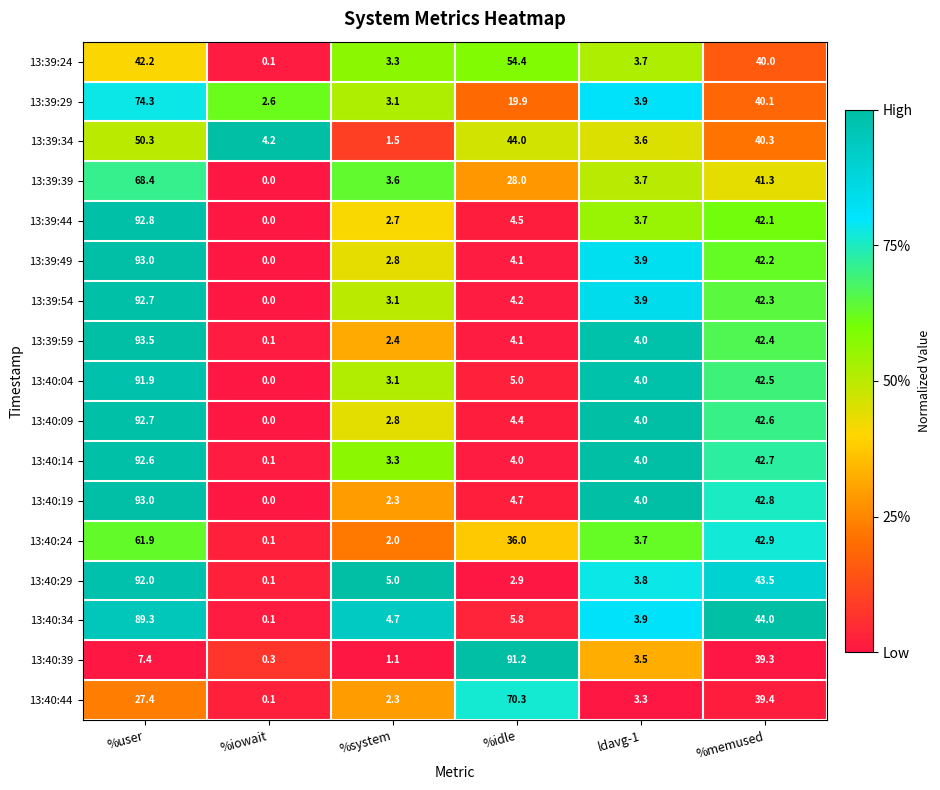

What is the difference between the highest and lowest values at %iowait?

4.2